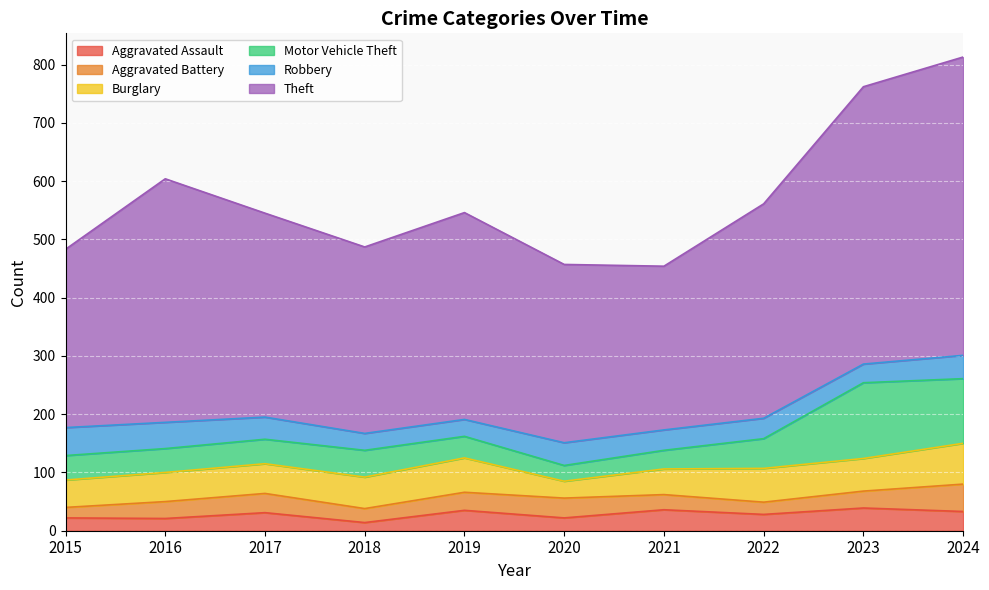

True or false: Theft and Burglary cross at least once.

False